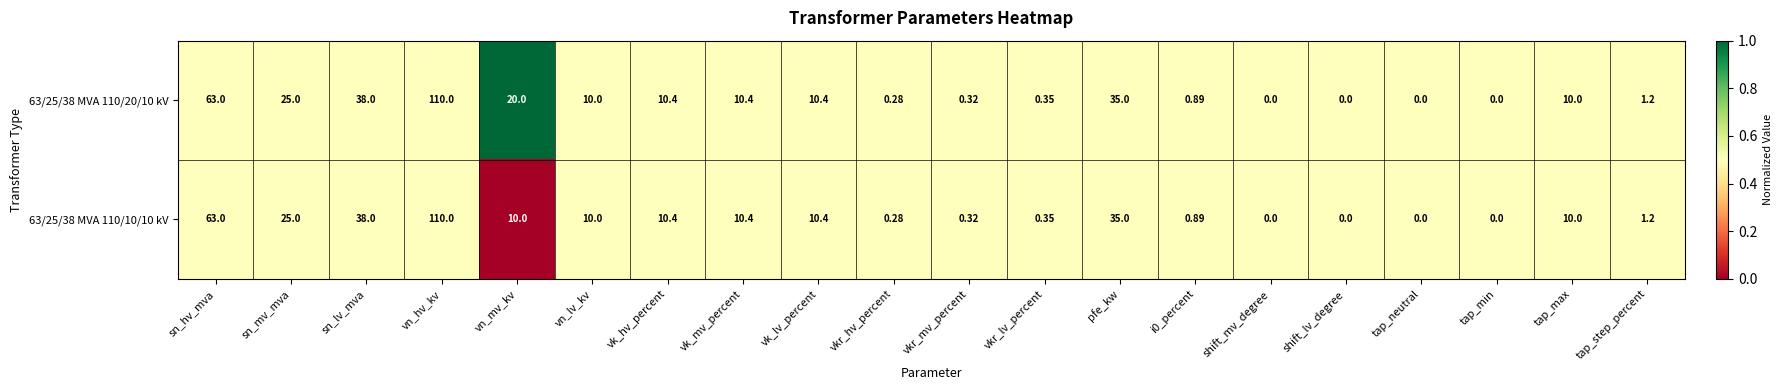

Which category has the highest value across all series?

vn_hv_kv